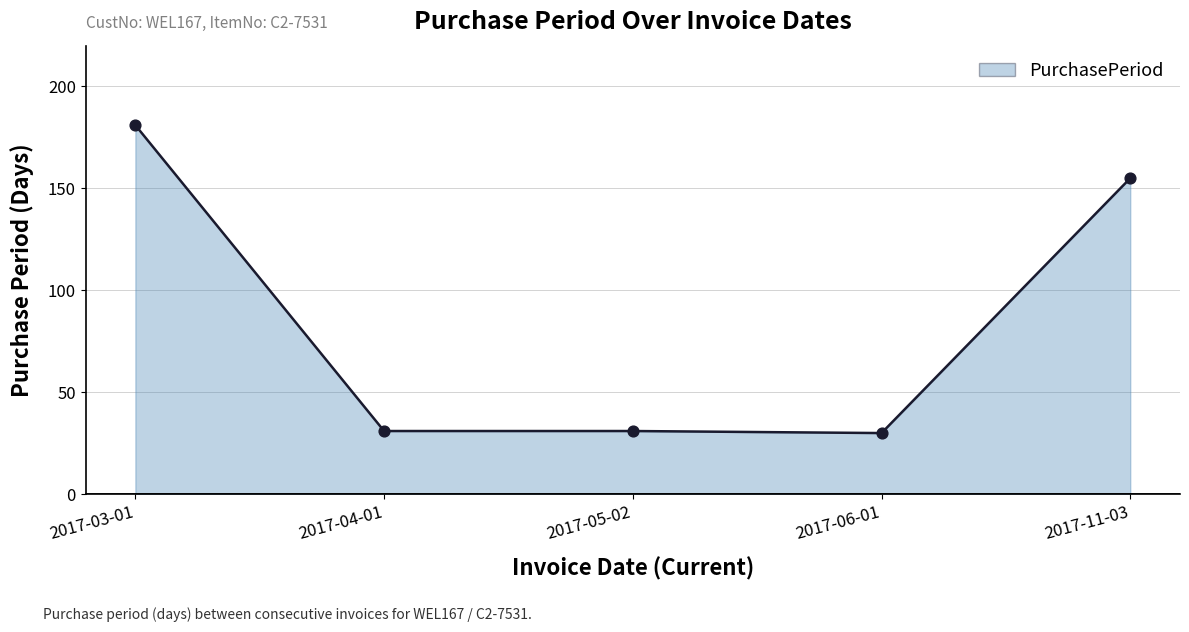

Approximately how many times larger is the value at 2017-06-01 compared to 2017-11-03?

0.2